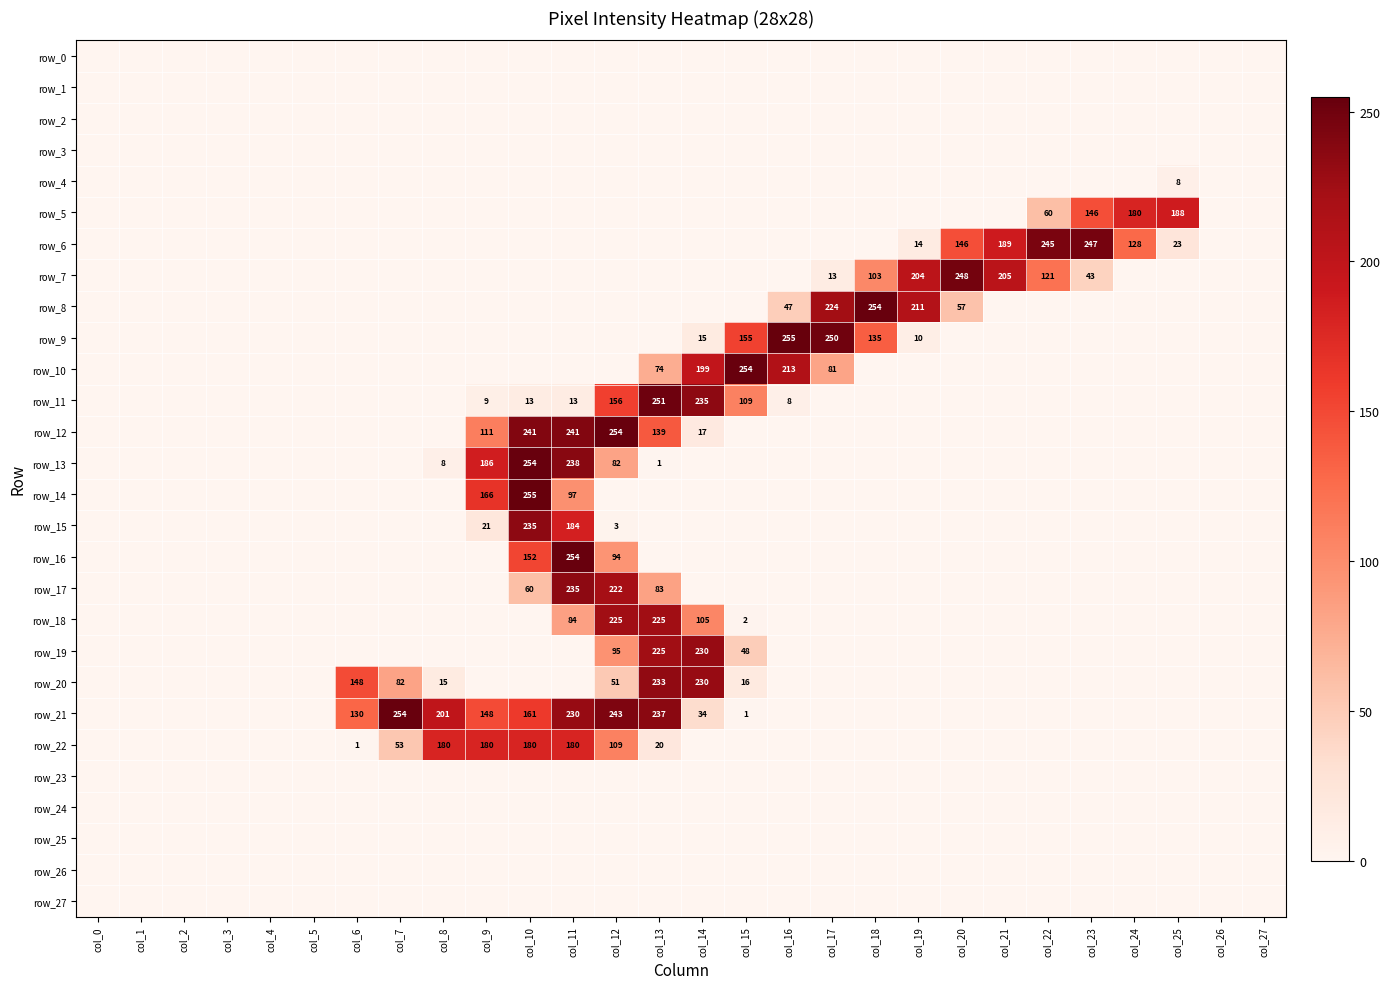

Rank the series at col_13 from lowest to highest value.

row_0, row_1, row_2, row_3, row_4, row_5, row_6, row_7, row_8, row_9, row_14, row_15, row_16, row_23, row_24, row_25, row_26, row_27, row_13, row_22, row_10, row_17, row_12, row_18, row_19, row_20, row_21, row_11